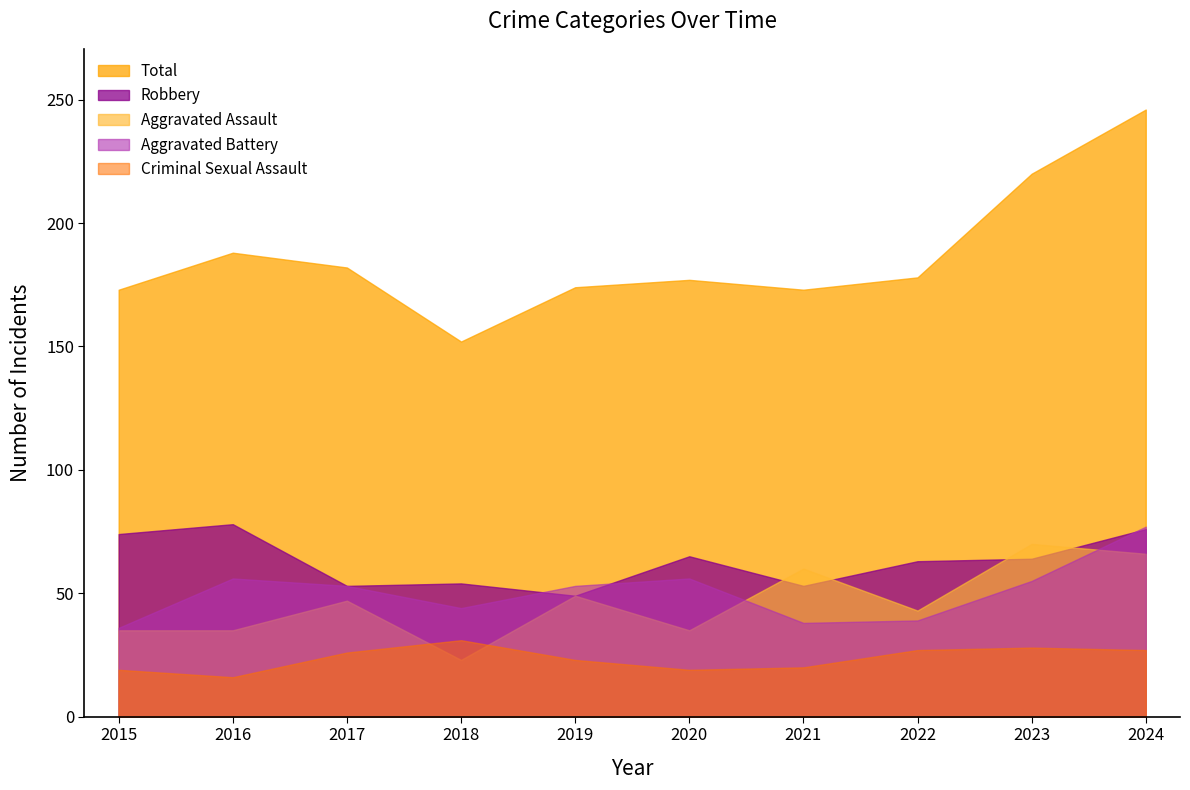

What is the difference between the highest and lowest values at 2017?

156